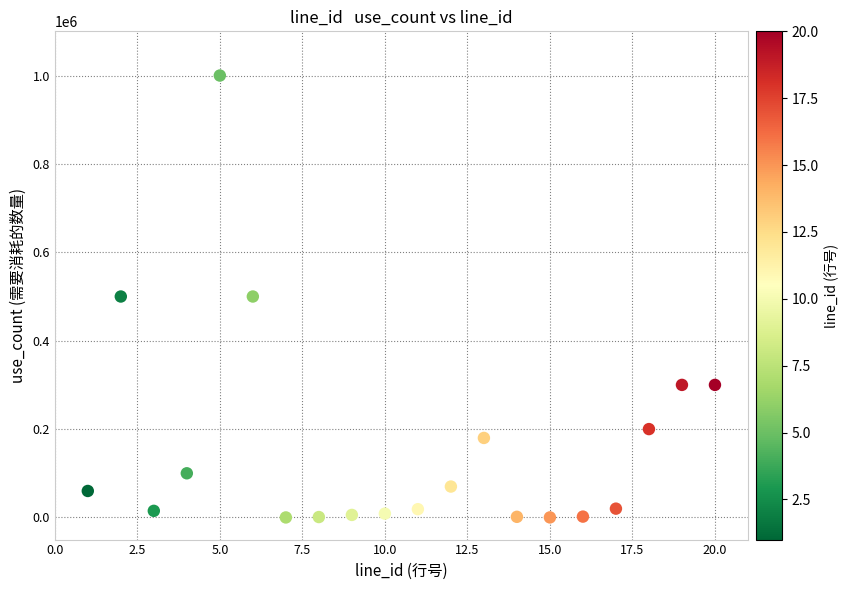

What is the range of Y values (max minus min)?

999900